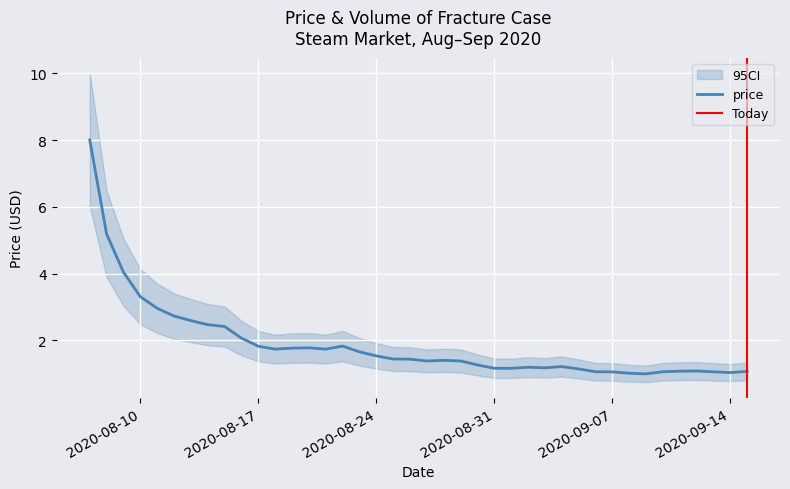

At which category does the data reach its first local peak?

2020-08-20